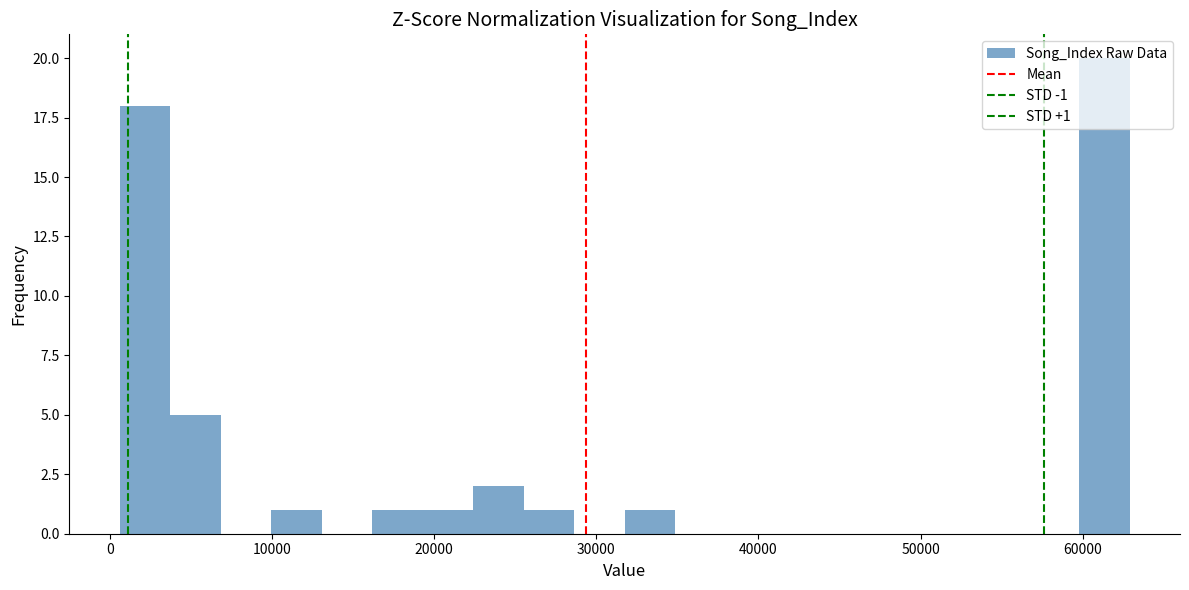

Around what value on the x-axis is the tallest bar? Give the approximate position of its centre, as read against the axis.

61000